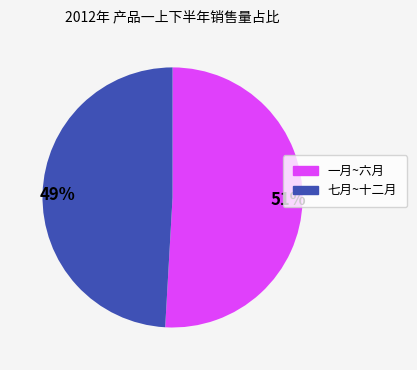

What is the largest slice in the pie chart?

51%